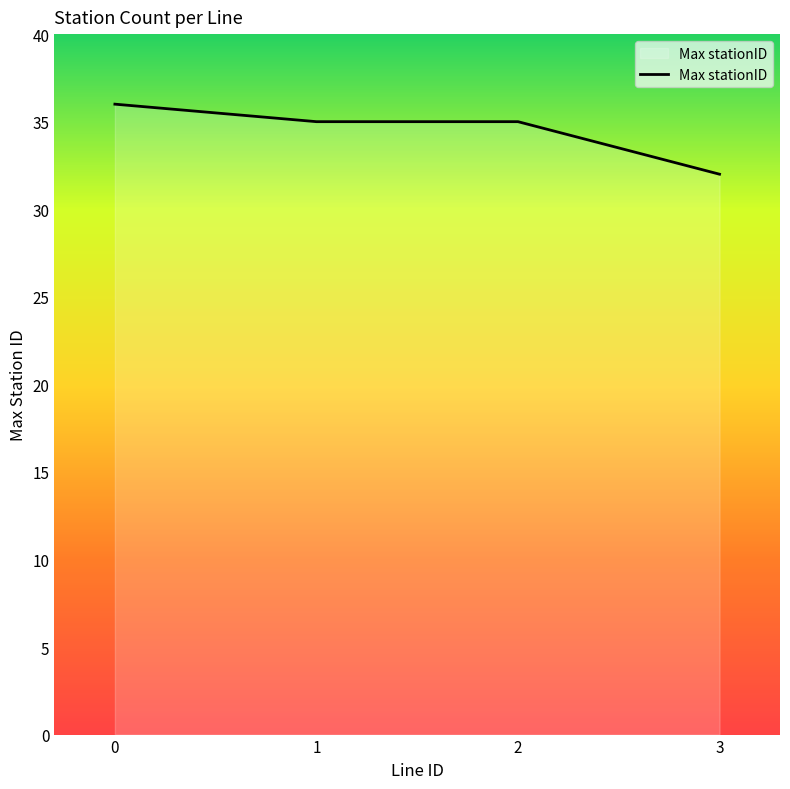

What is the sum of all values?

138